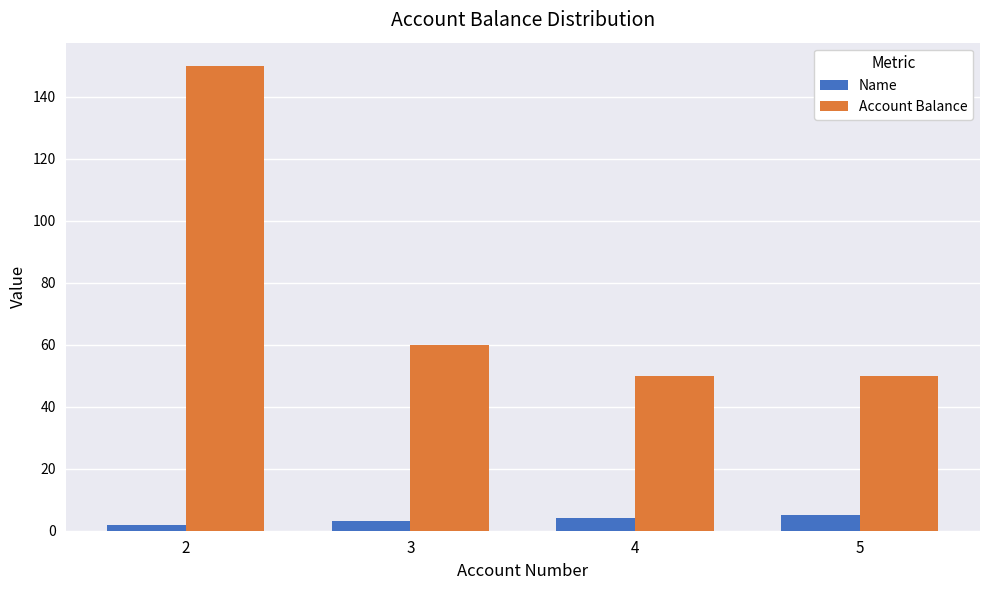

What is the difference between the Name values at 5 and 4?

1